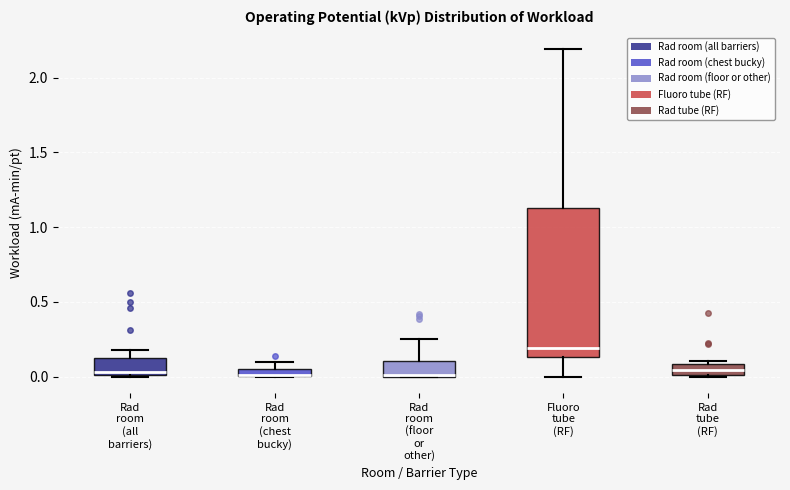

Where is the lower edge of the box for Rad room (all barriers) on the y-axis? The values are not printed on the chart, so give them approximately, as read against the axis.

0.00